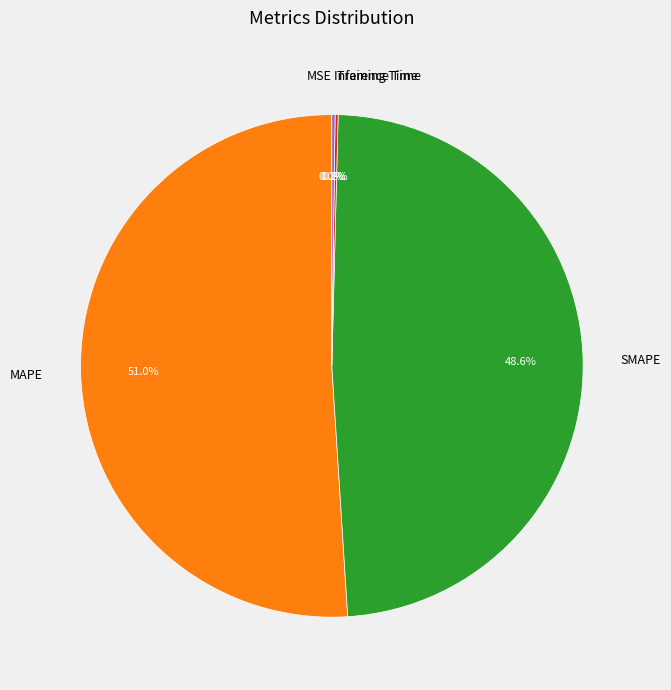

What is the largest slice in the pie chart?

MAPE